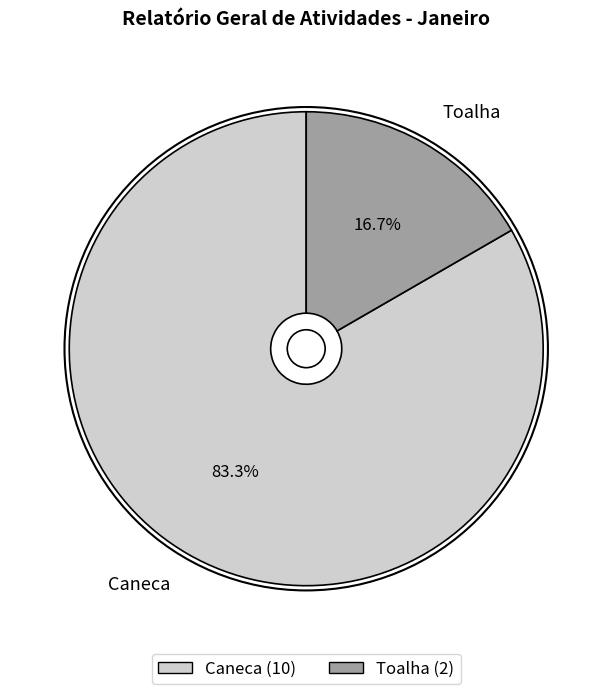

To the nearest percent, what percentage of the pie is Toalha?

17%